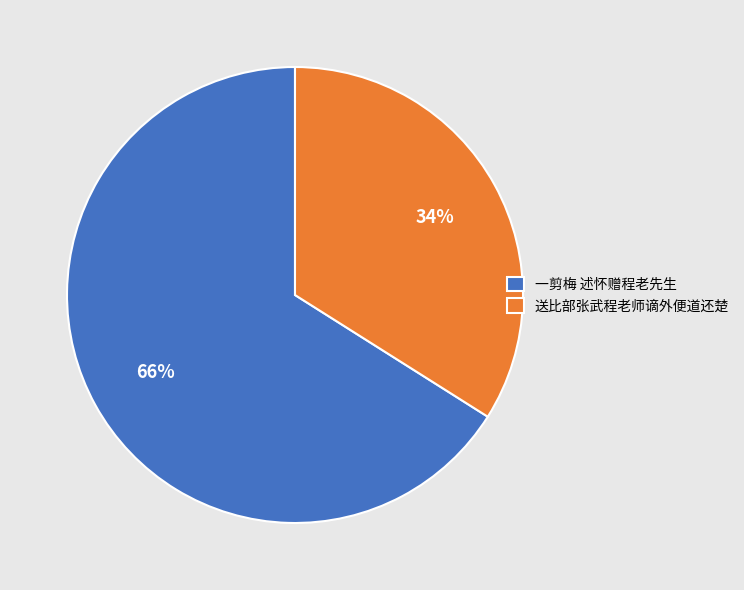

Which has a higher value, 送比部张武程老师谪外便道还楚 or 一剪梅 述怀赠程老先生?

一剪梅 述怀赠程老先生